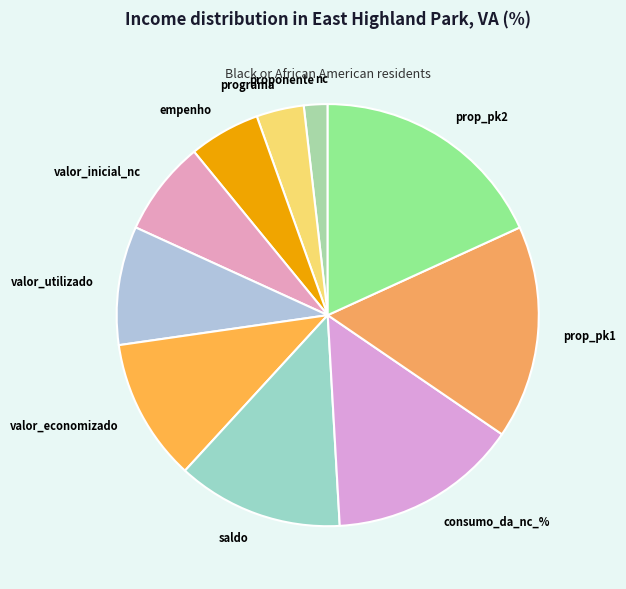

Does any single category account for the majority?

No